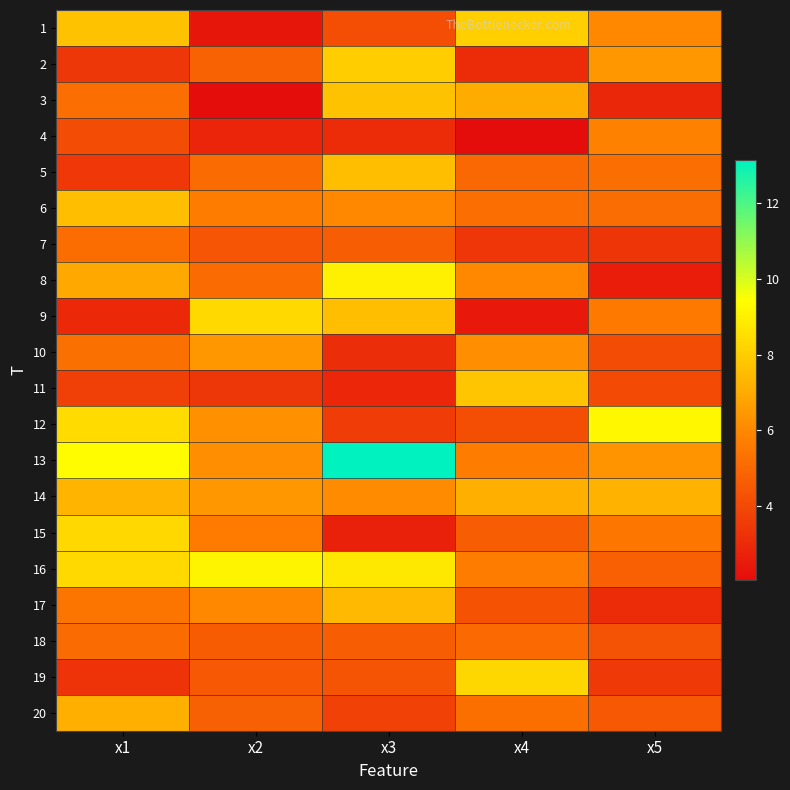

Reading left to right, extract all data points from this chart.

1: x1=7.7	x2=2.4	x3=4.2	x4=8.1	x5=6.0
2: x1=3.4	x2=4.8	x3=8.0	x4=3.1	x5=6.4
3: x1=5.2	x2=2.0	x3=7.7	x4=7.0	x5=2.9
4: x1=4.1	x2=2.9	x3=3.0	x4=2.1	x5=5.8
5: x1=3.4	x2=5.1	x3=7.6	x4=5.0	x5=5.2
6: x1=7.6	x2=5.7	x3=6.0	x4=5.2	x5=5.1
7: x1=5.2	x2=4.4	x3=4.7	x4=3.4	x5=3.4
8: x1=7.0	x2=5.1	x3=9.0	x4=6.0	x5=2.6
9: x1=2.9	x2=8.3	x3=7.6	x4=2.5	x5=5.5
10: x1=5.3	x2=6.5	x3=3.1	x4=6.2	x5=4.1
11: x1=3.7	x2=3.4	x3=2.9	x4=7.8	x5=4.0
12: x1=8.4	x2=6.2	x3=3.6	x4=4.2	x5=9.2
13: x1=9.4	x2=6.2	x3=13.1	x4=5.7	x5=6.3
14: x1=7.3	x2=6.5	x3=6.1	x4=7.1	x5=7.2
15: x1=8.3	x2=5.6	x3=2.7	x4=4.7	x5=5.5
16: x1=8.4	x2=9.1	x3=8.8	x4=5.7	x5=4.8
17: x1=5.4	x2=6.0	x3=7.4	x4=4.3	x5=3.1
18: x1=5.1	x2=4.6	x3=4.7	x4=5.0	x5=4.3
19: x1=3.3	x2=4.5	x3=4.4	x4=8.3	x5=3.5
20: x1=7.2	x2=4.8	x3=3.7	x4=5.2	x5=4.5